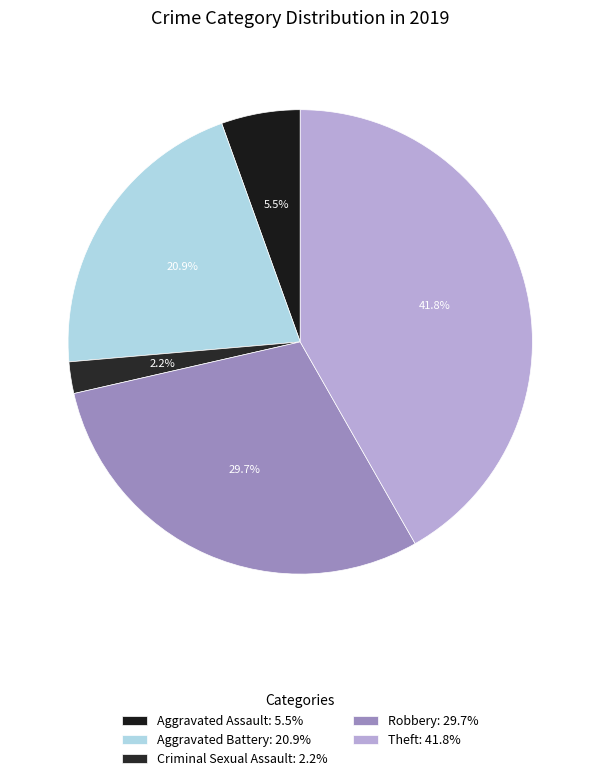

Approximately how many times larger is the value at Criminal Sexual Assault compared to Theft?

0.1